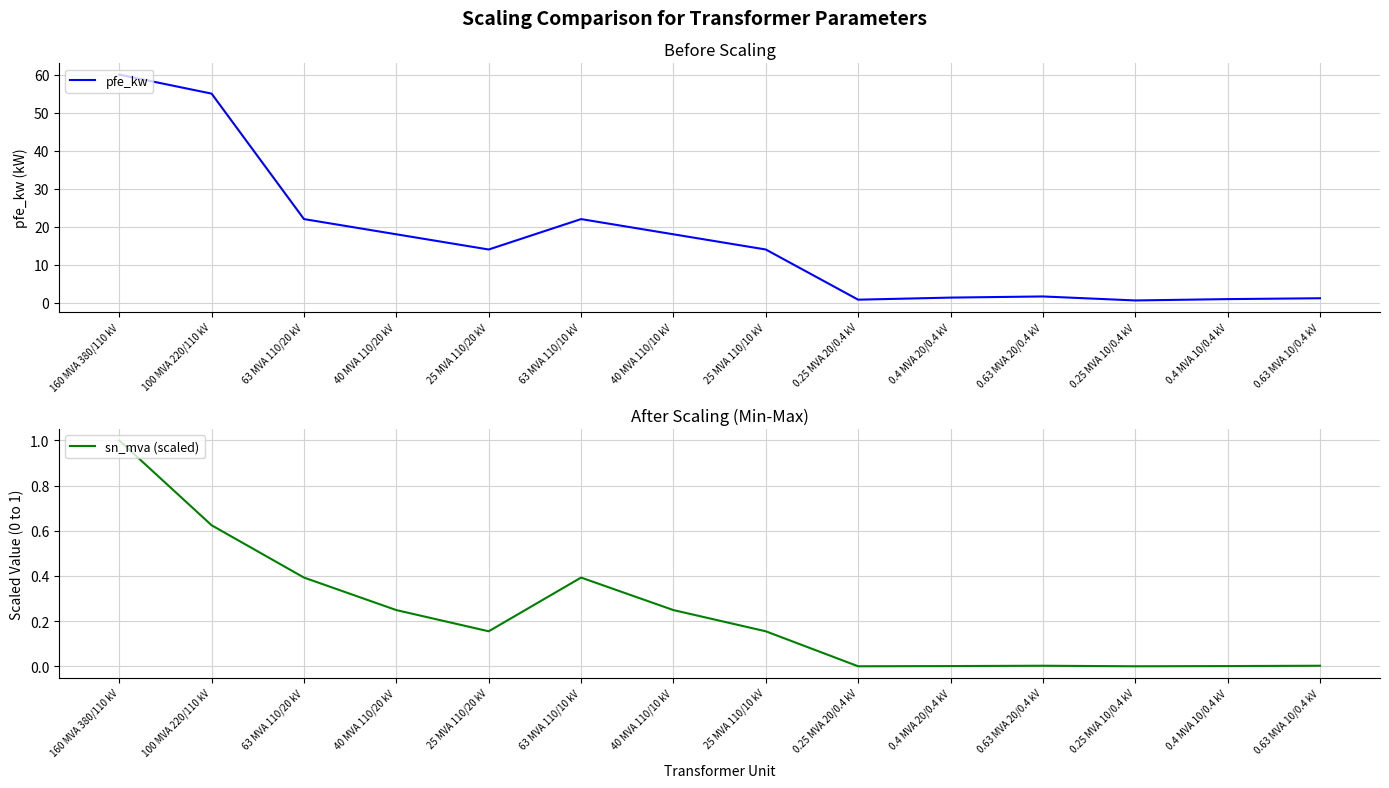

What is the approximate value of pfe_kw at 63 MVA 110/10 kV?

22.0